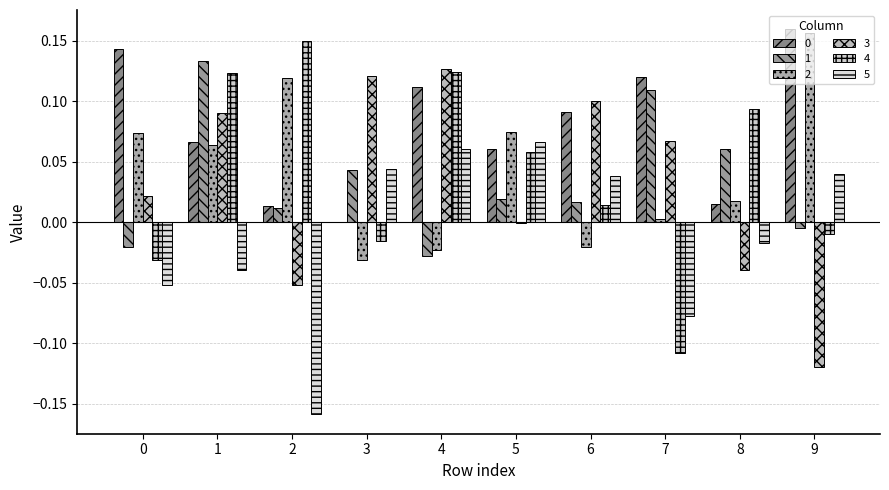

How many data points in 5 are above 0?

5